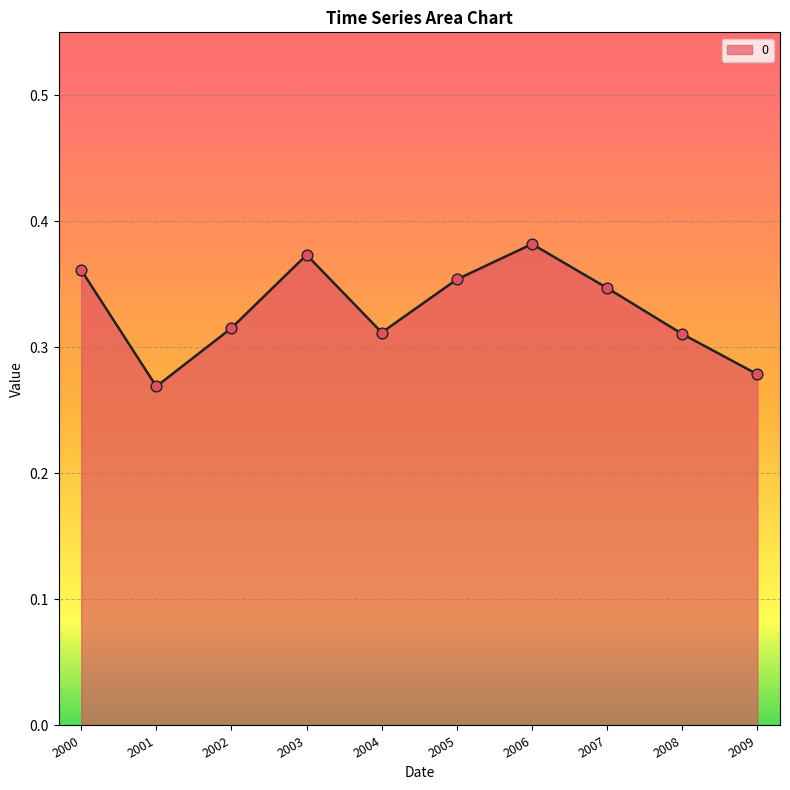

Which has a higher value, 2003 or 2007?

2003